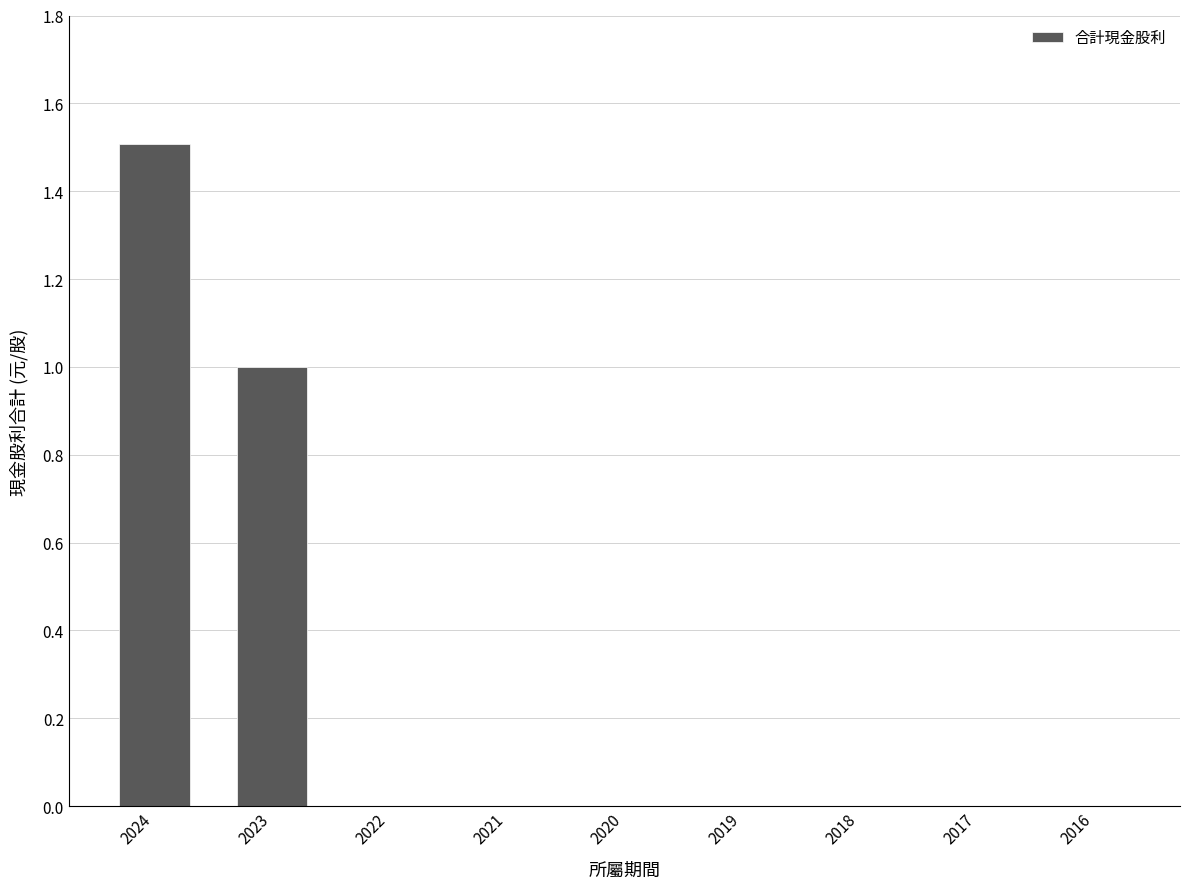

What is the sum of the values at 2016 and 2024?

1.5